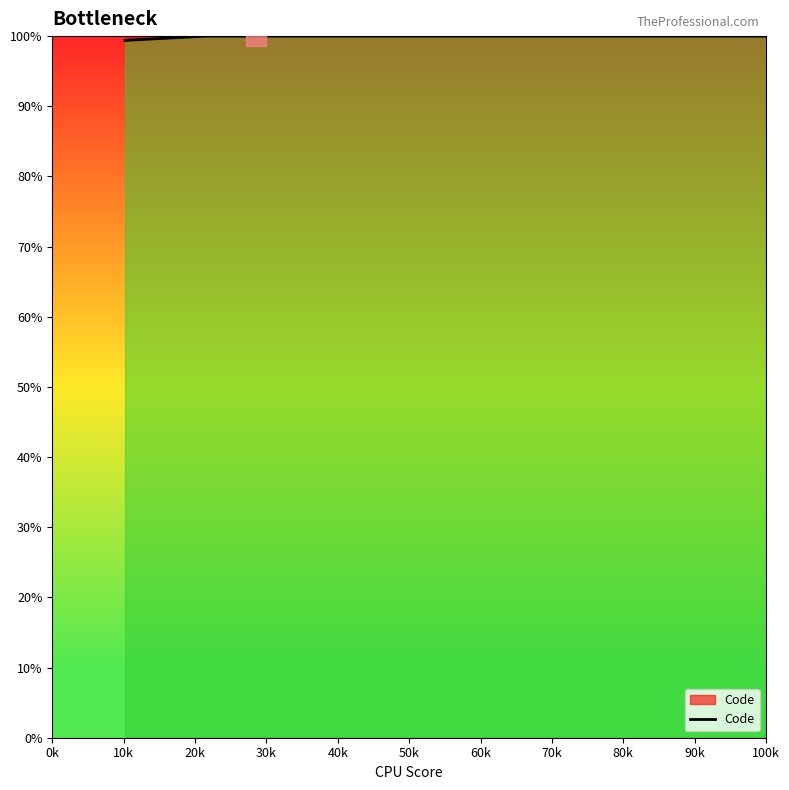

What is the minimum value shown in the chart?

99.4